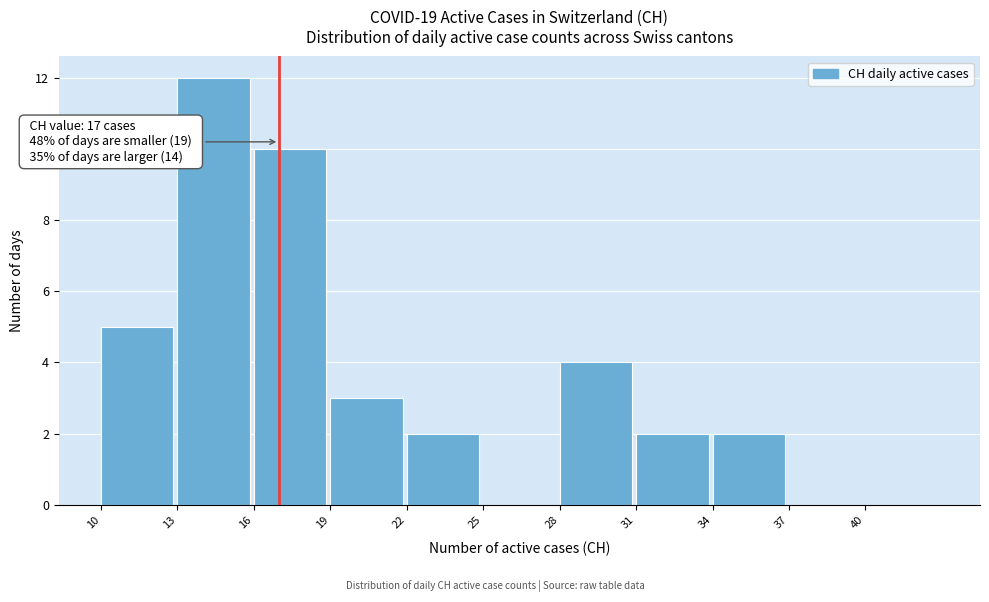

Which range on the x-axis has the tallest bar?

13 to 16